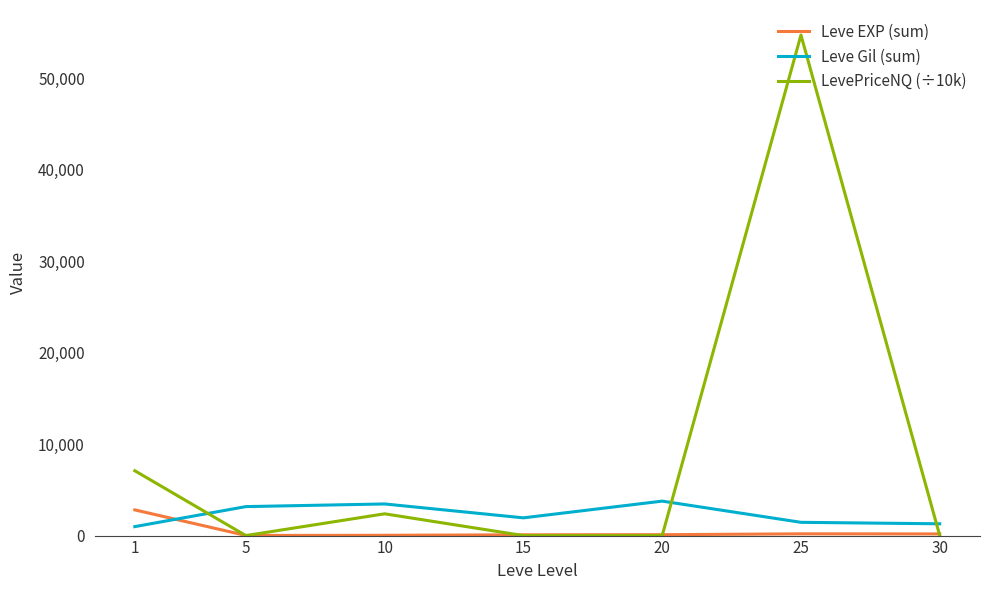

Which series ends up on top after the final intersection of Leve Gil (sum) and LevePriceNQ (÷10k)?

Leve Gil (sum)